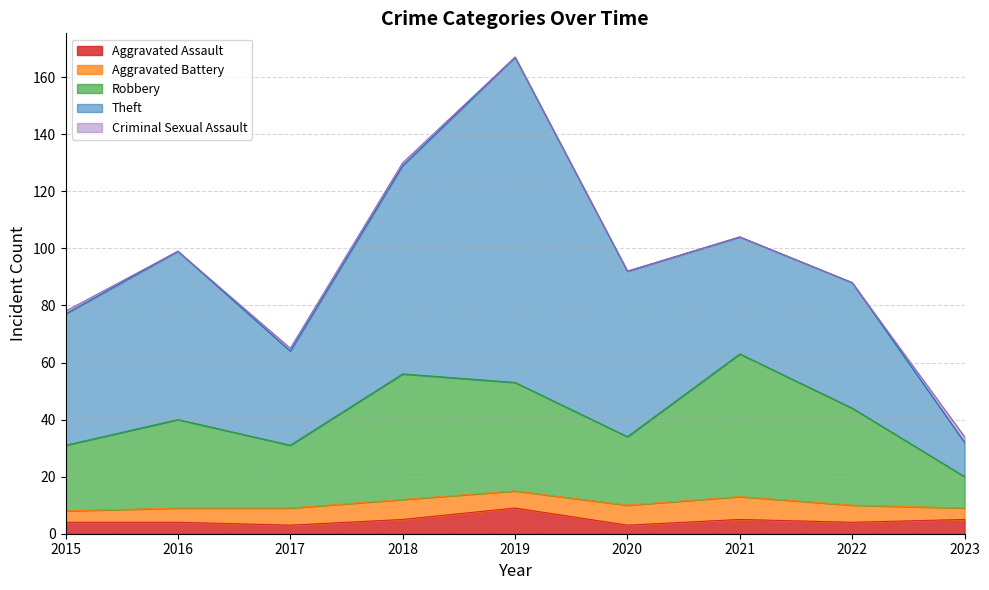

What is the greatest value displayed?

114